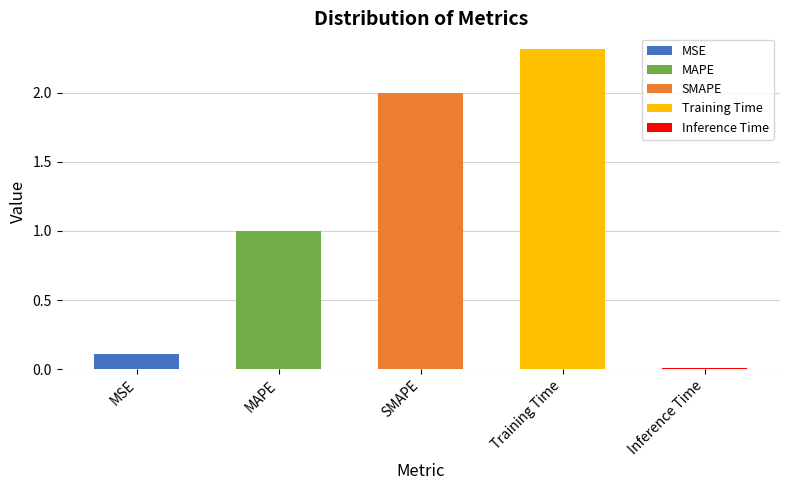

Which category has the lowest value across all series?

Inference Time